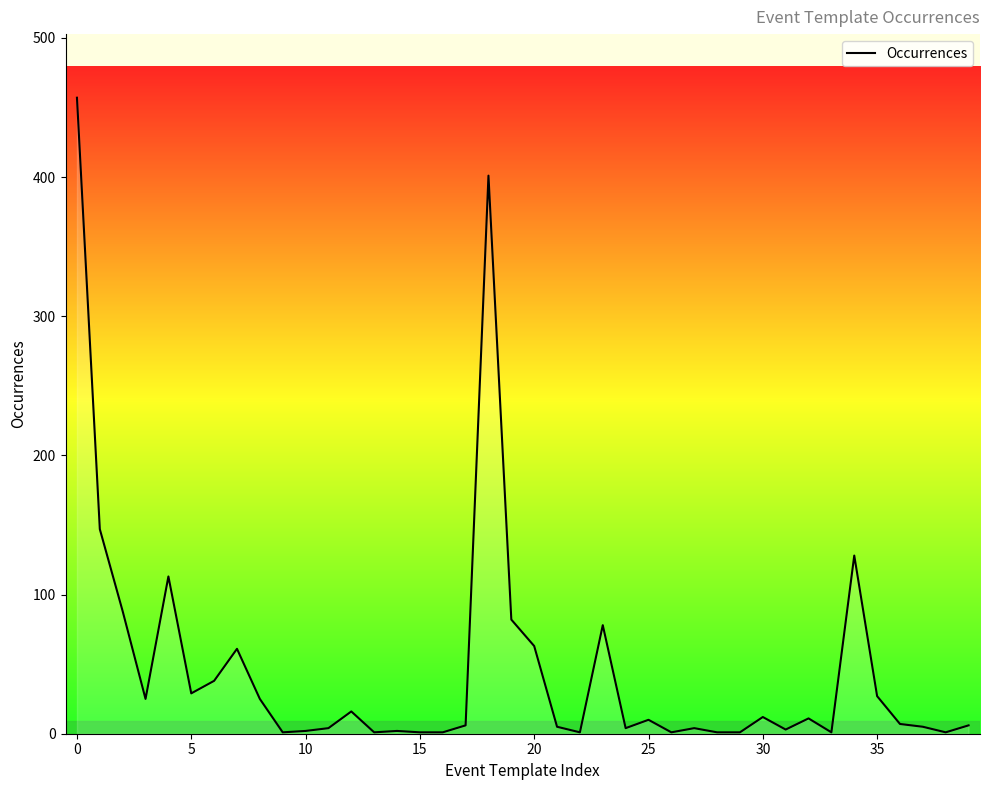

What is the difference between the maximum and minimum values?

456